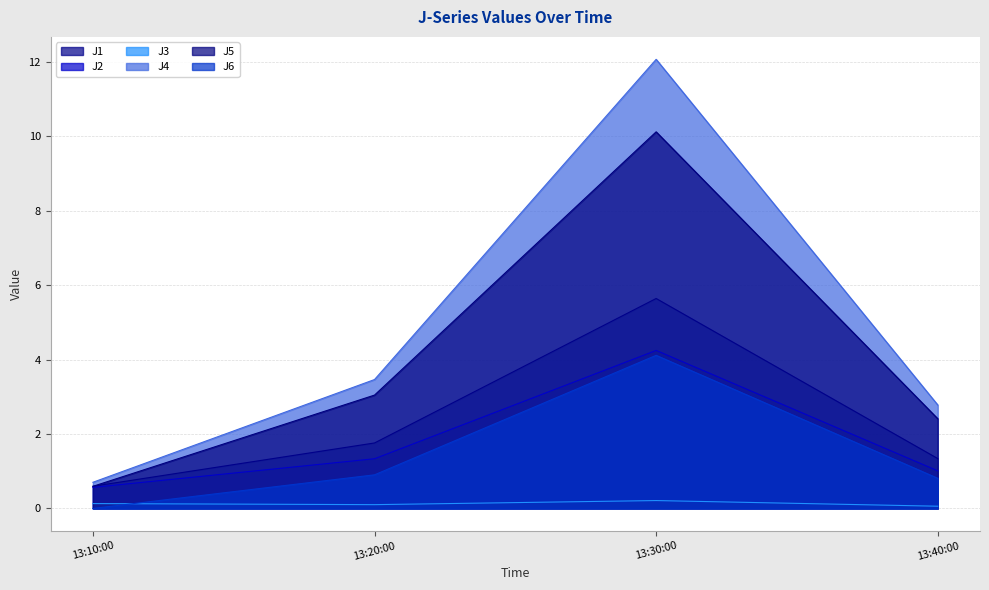

What position from the right is 13:30:00?

2